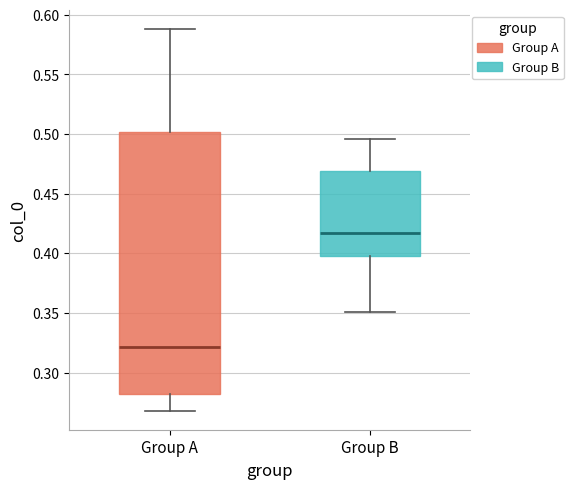

Which box has the highest median line?

Group B